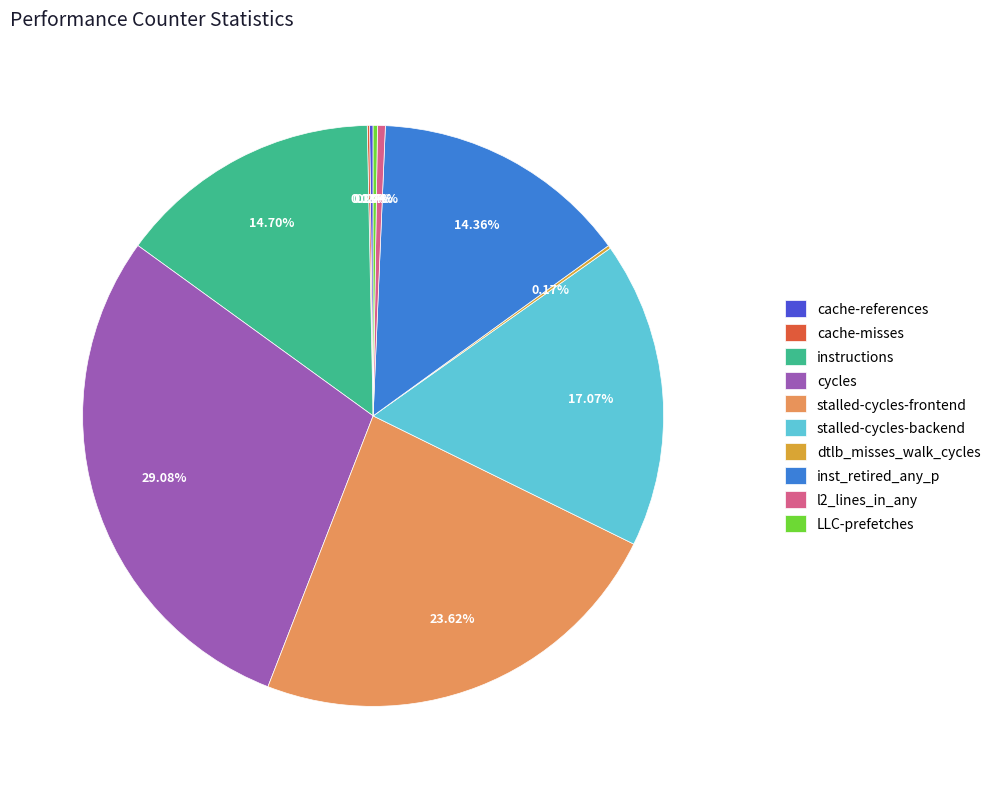

The l2_lines_in_any slice represents 0% of the pie. True or false?

True